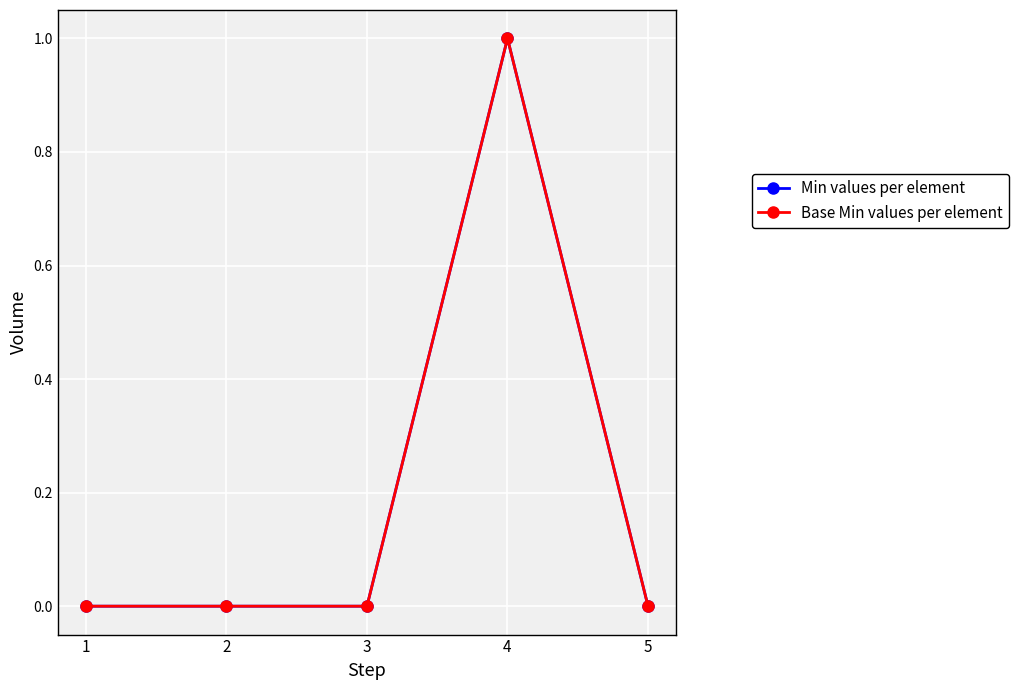

Rank the series by their maximum value, from highest to lowest.

Min values per element, Base Min values per element